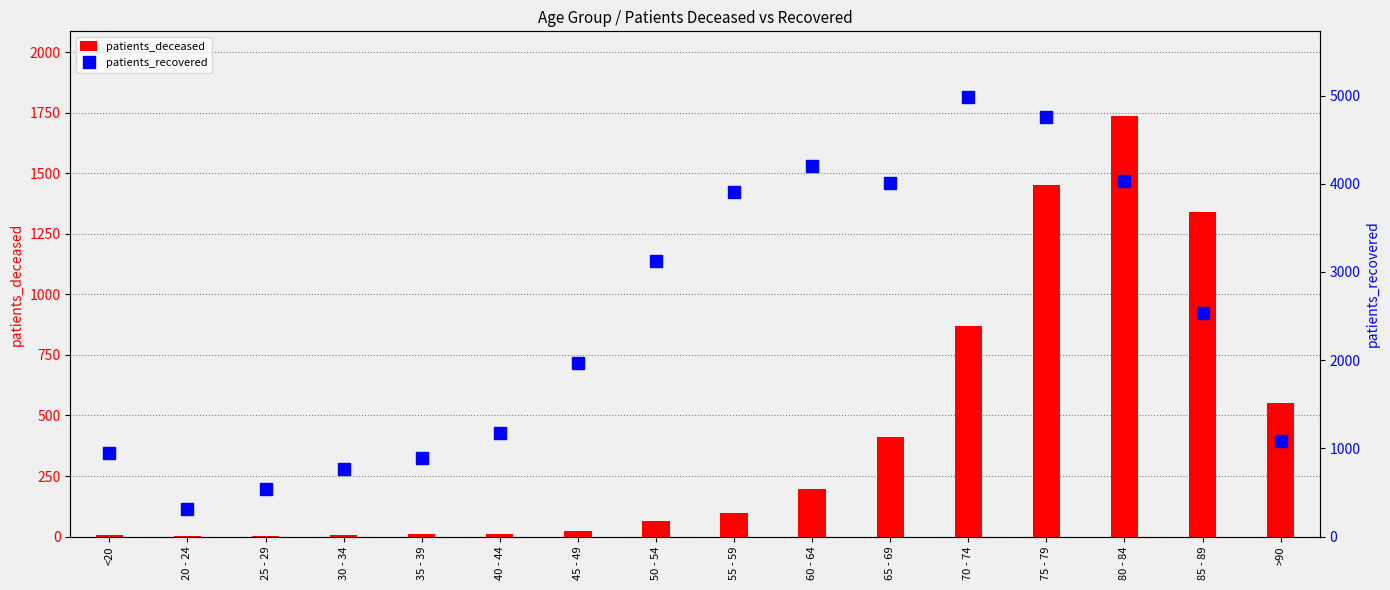

Reading left to right, what are all the values shown in this chart?

patients_deceased: 5	1	2	7	9	10	21	63	97	196	413	870	1450	1739	1340	553
patients_recovered: 942	315	541	767	891	1176	1964	3125	3901	4201	4004	4981	4762	4031	2531	1085